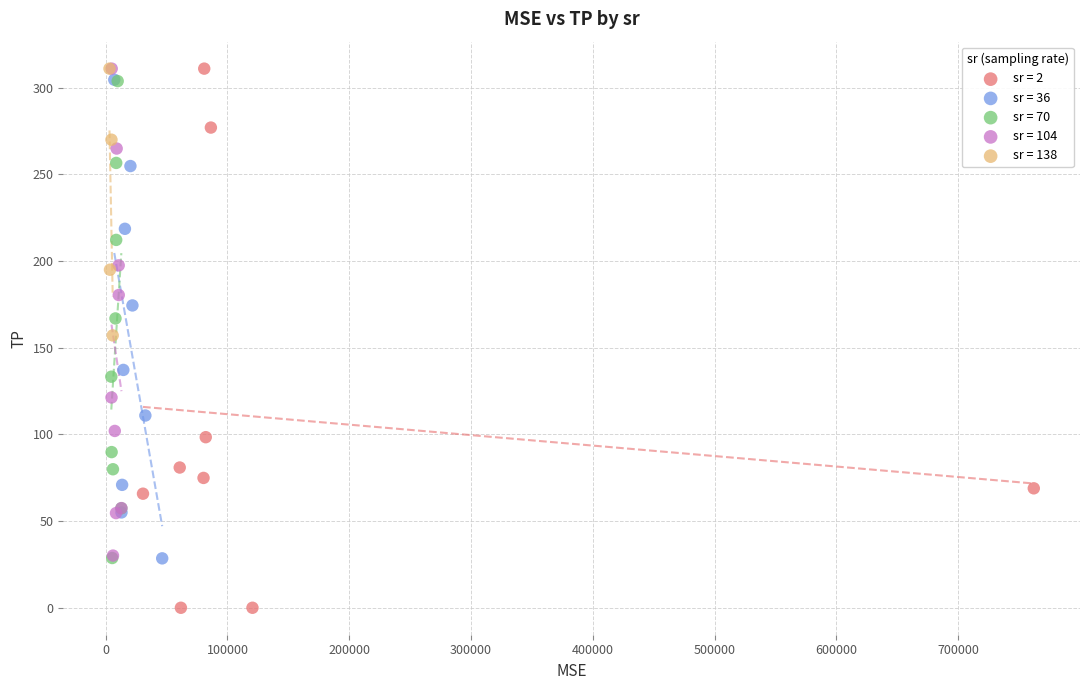

Which series has the largest Y range (max minus min)?

sr = 2